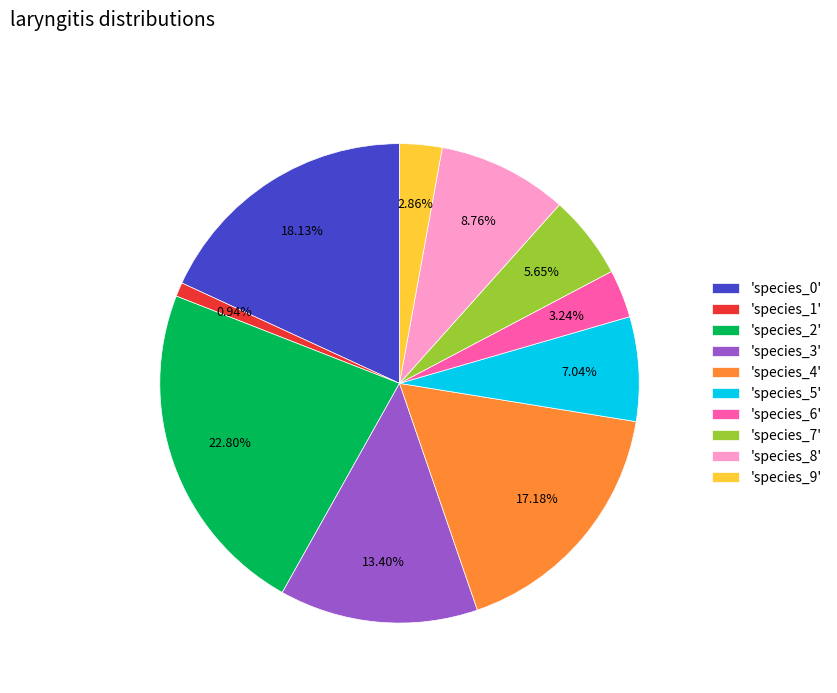

Which has a higher value, 'species_1' or 'species_3'?

'species_3'